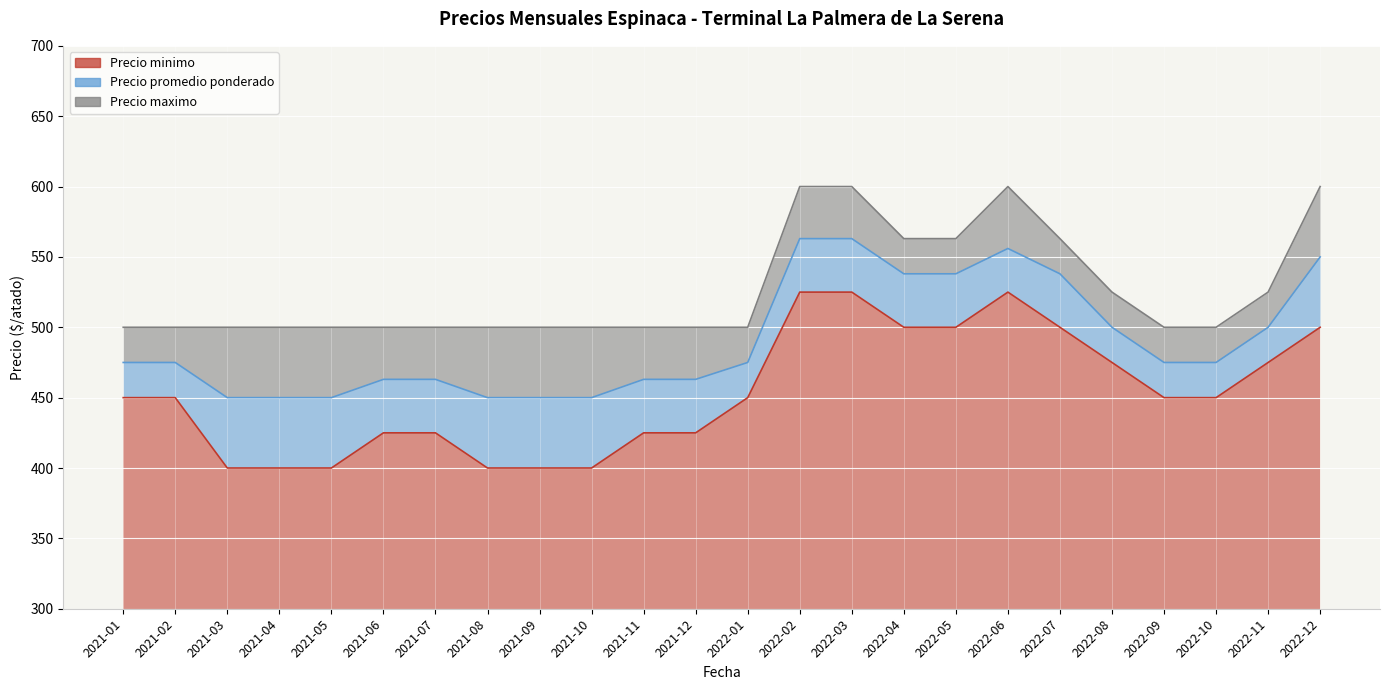

Reading right to left, transcribe all the data shown in this chart.

Precio minimo: 2022-12=500	2022-11=475	2022-10=450	2022-09=450	2022-08=475	2022-07=500	2022-06=525	2022-05=500	2022-04=500	2022-03=525	2022-02=525	2022-01=450	2021-12=425	2021-11=425	2021-10=400	2021-09=400	2021-08=400	2021-07=425	2021-06=425	2021-05=400	2021-04=400	2021-03=400	2021-02=450	2021-01=450
Precio promedio ponderado: 2022-12=550	2022-11=500	2022-10=475	2022-09=475	2022-08=500	2022-07=538	2022-06=556	2022-05=538	2022-04=538	2022-03=563	2022-02=563	2022-01=475	2021-12=463	2021-11=463	2021-10=450	2021-09=450	2021-08=450	2021-07=463	2021-06=463	2021-05=450	2021-04=450	2021-03=450	2021-02=475	2021-01=475
Precio maximo: 2022-12=600	2022-11=525	2022-10=500	2022-09=500	2022-08=525	2022-07=563	2022-06=600	2022-05=563	2022-04=563	2022-03=600	2022-02=600	2022-01=500	2021-12=500	2021-11=500	2021-10=500	2021-09=500	2021-08=500	2021-07=500	2021-06=500	2021-05=500	2021-04=500	2021-03=500	2021-02=500	2021-01=500